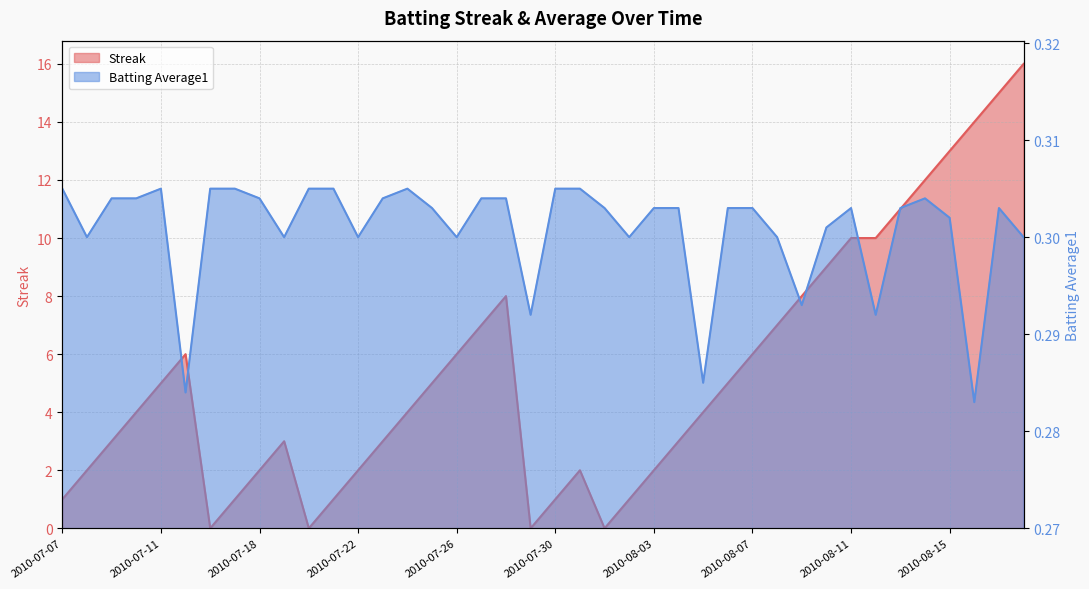

Which has a higher value, 2010-07-28 or 2010-08-07?

2010-07-28